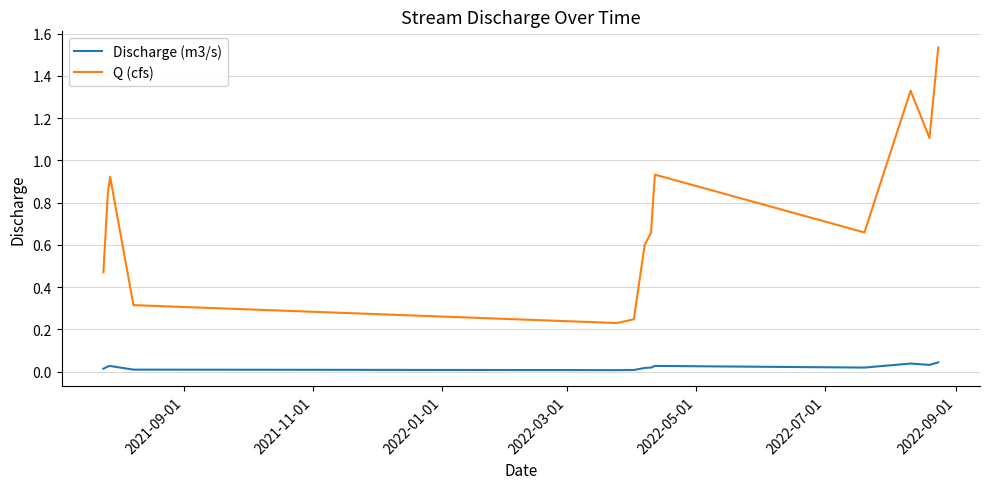

In Q (cfs), how many points are lower than both neighbors (excluding endpoints)?

3